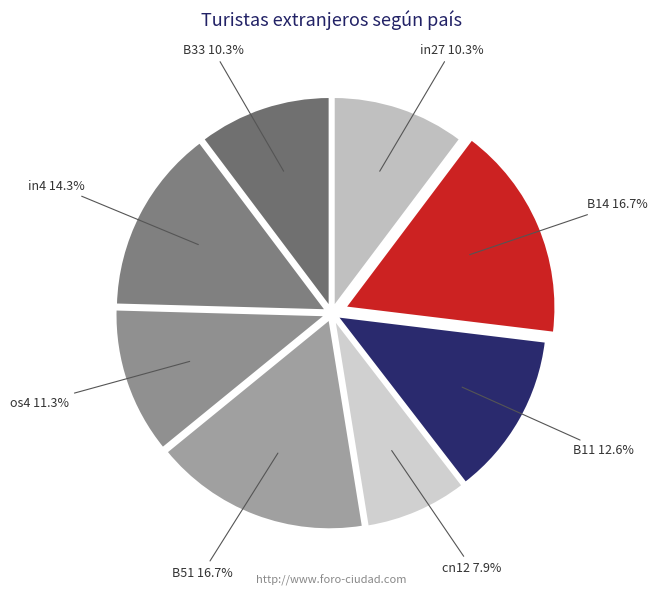

Is there any slice that represents more than half of the pie?

No